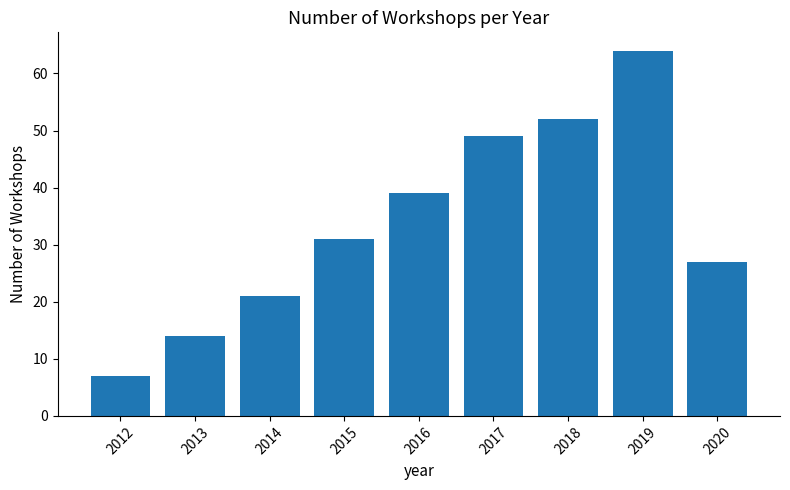

How many bars are there in total?

9